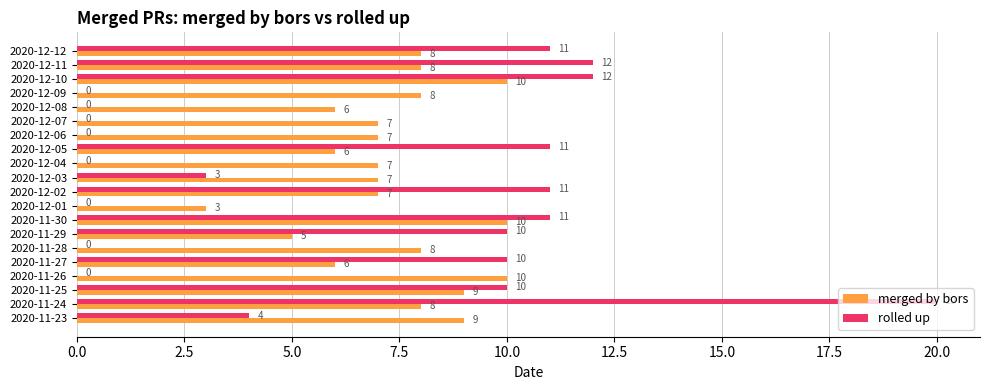

How many merged by bors values are between 7 and 9?

12